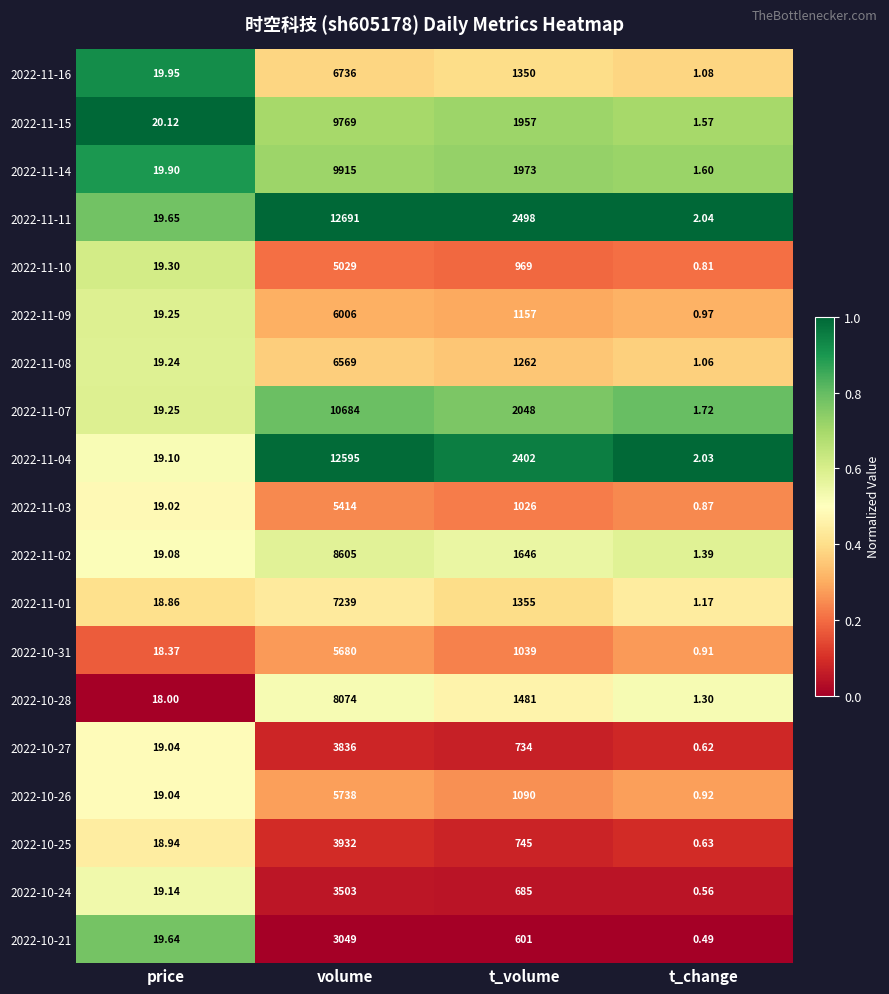

At which category is the sum across all series the highest?

volume